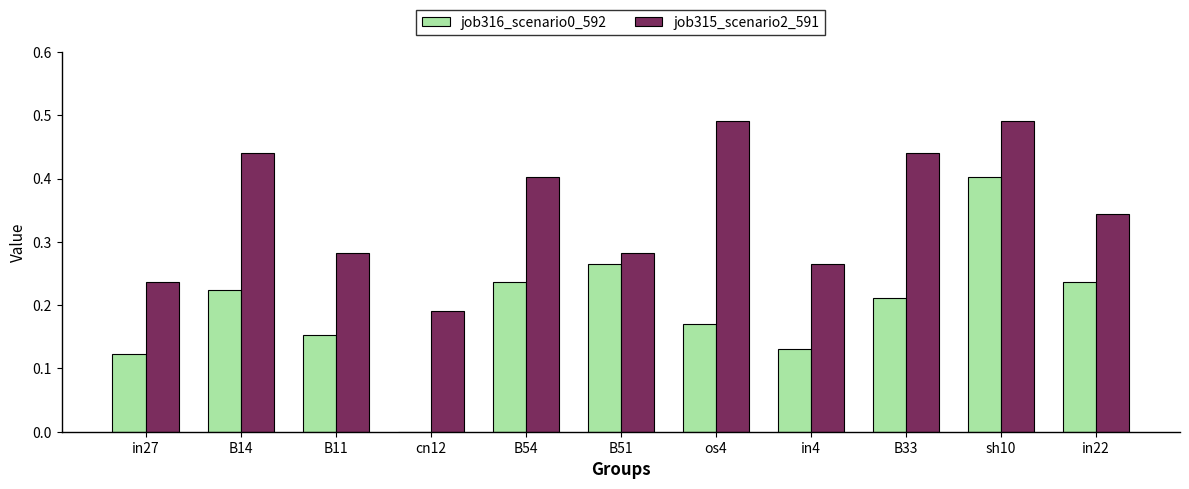

Between cn12 and in22, which series saw the biggest shift?

job316_scenario0_592